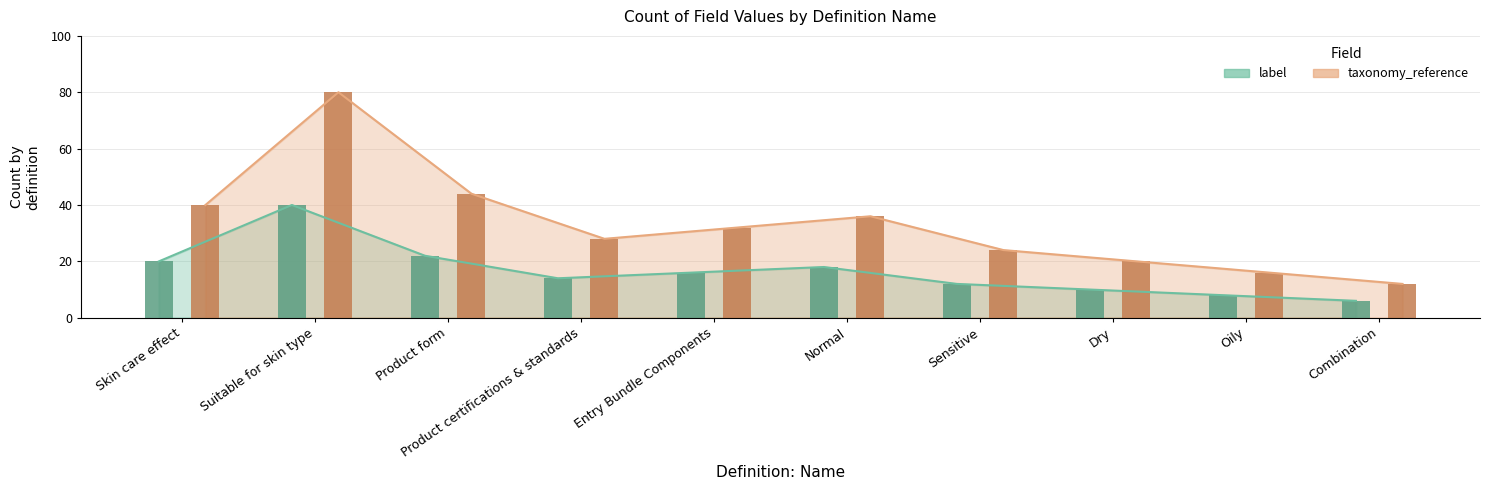

How many values in the label series are below 16?

5